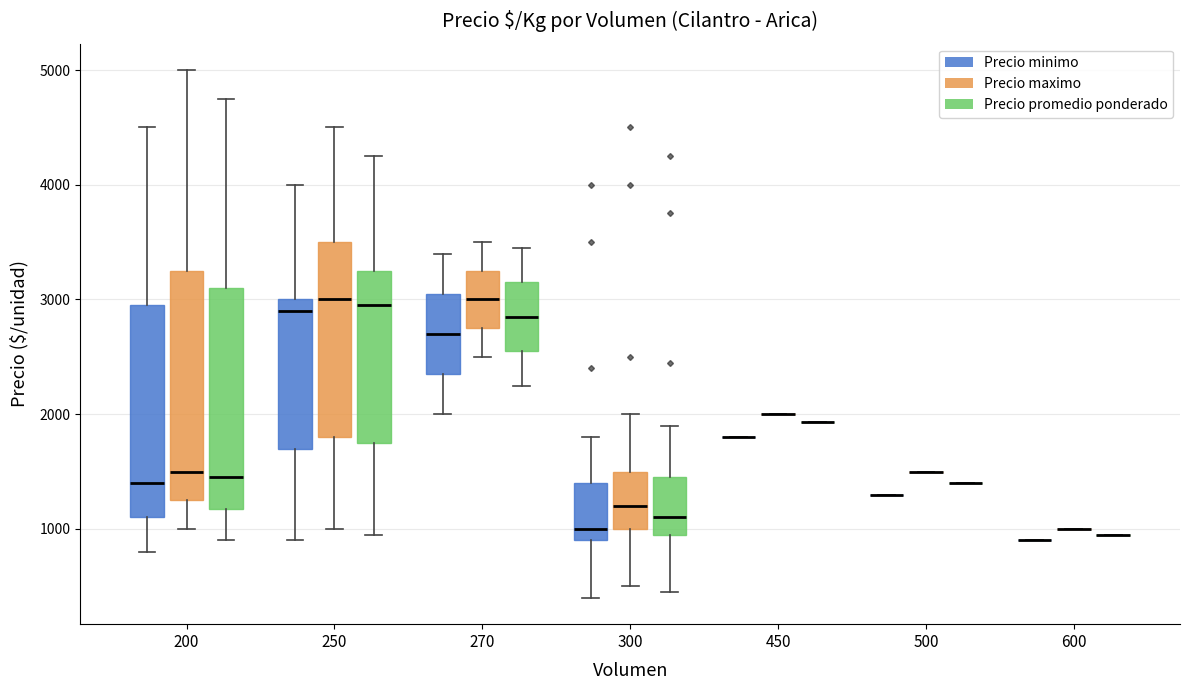

Reading left to right, transcribe this box plot: for each box, give where its median line is, the range the box spans, and where its two whiskers end, as read against the y-axis. The values are not printed on the chart, so give them approximately, as read against the axis.

200 (Precio minimo): median 1400, box 1100 to 3000, whiskers 800 to 4500
200 (Precio maximo): median 1500, box 1300 to 3300, whiskers 1000 to 5000
200 (Precio promedio ponderado): median 1500, box 1200 to 3100, whiskers 900 to 4800
250 (Precio minimo): median 2900, box 1700 to 3000, whiskers 900 to 4000
250 (Precio maximo): median 3000, box 1800 to 3500, whiskers 1000 to 4500
250 (Precio promedio ponderado): median 3000, box 1800 to 3300, whiskers 1000 to 4300
270 (Precio minimo): median 2700, box 2400 to 3100, whiskers 2000 to 3400
270 (Precio maximo): median 3000, box 2800 to 3300, whiskers 2500 to 3500
270 (Precio promedio ponderado): median 2900, box 2600 to 3200, whiskers 2300 to 3500
300 (Precio minimo): median 1000, box 900 to 1400, whiskers 400 to 1800
300 (Precio maximo): median 1200, box 1000 to 1500, whiskers 500 to 2000
300 (Precio promedio ponderado): median 1100, box 1000 to 1500, whiskers 500 to 1900
450 (Precio minimo): box collapsed to a line at 1800, whiskers 1800 to 1800
450 (Precio maximo): box collapsed to a line at 2000, whiskers 2000 to 2000
450 (Precio promedio ponderado): box collapsed to a line at 1900, whiskers 1900 to 1900
500 (Precio minimo): box collapsed to a line at 1300, whiskers 1300 to 1300
500 (Precio maximo): box collapsed to a line at 1500, whiskers 1500 to 1500
500 (Precio promedio ponderado): box collapsed to a line at 1400, whiskers 1400 to 1400
600 (Precio minimo): box collapsed to a line at 900, whiskers 900 to 900
600 (Precio maximo): box collapsed to a line at 1000, whiskers 1000 to 1000
600 (Precio promedio ponderado): box collapsed to a line at 1000, whiskers 1000 to 1000